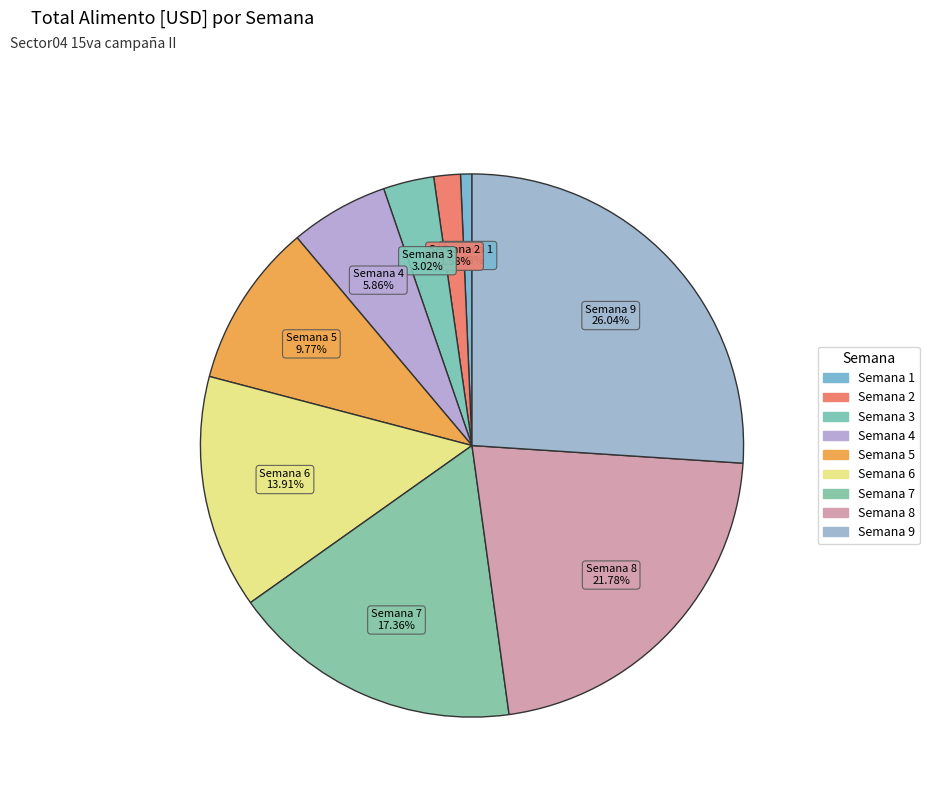

Is it true that Semana 4 is 6% of the pie?

True